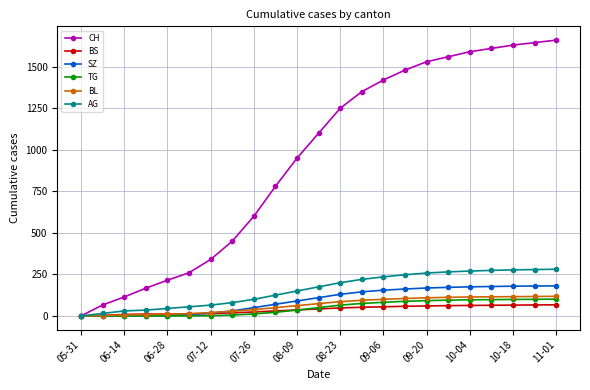

Which series has the largest range (max minus min)?

CH